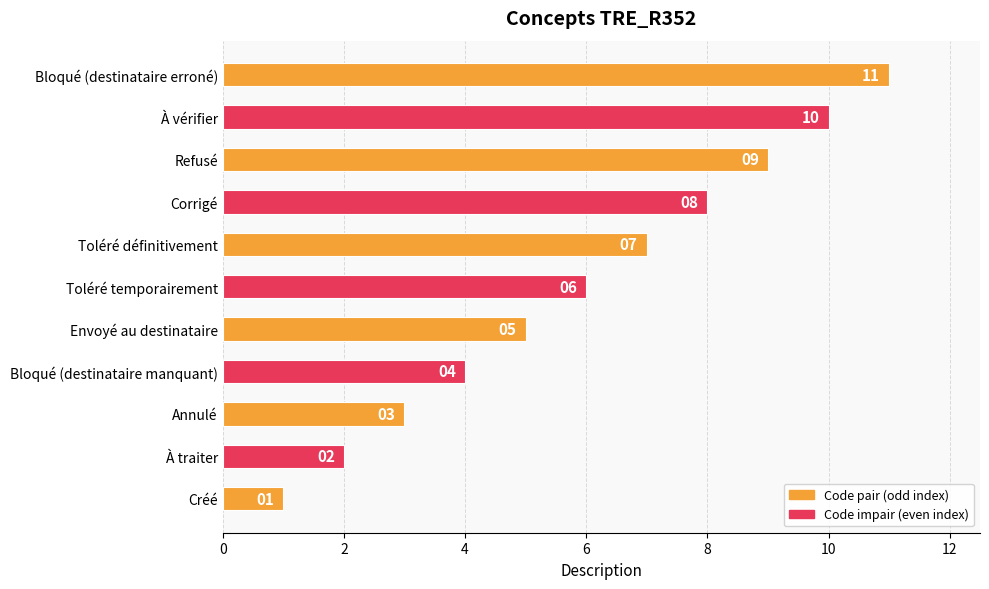

At which label is the value closest to 6?

Toléré temporairement